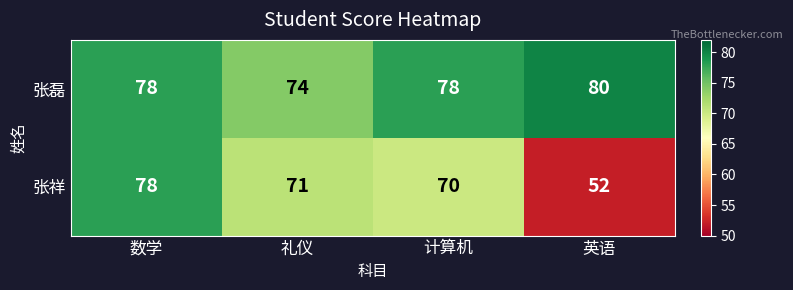

Which series changed the most between 数学 and 英语?

张祥